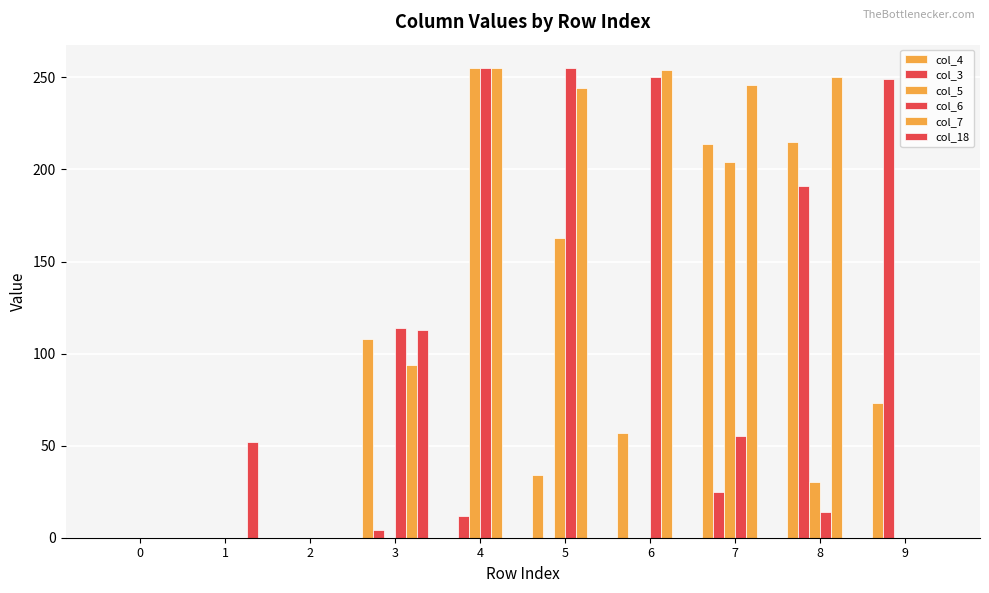

Reading left to right, what are all the values shown in this chart?

col_4: 0=0	1=0	2=0	3=108	4=0	5=34	6=57	7=214	8=215	9=73
col_3: 0=0	1=0	2=0	3=4	4=12	5=0	6=0	7=25	8=191	9=249
col_5: 0=0	1=0	2=0	3=0	4=255	5=163	6=0	7=204	8=30	9=0
col_6: 0=0	1=0	2=0	3=114	4=255	5=255	6=250	7=55	8=14	9=0
col_7: 0=0	1=0	2=0	3=94	4=255	5=244	6=254	7=246	8=250	9=0
col_18: 0=0	1=52	2=0	3=113	4=0	5=0	6=0	7=0	8=0	9=0